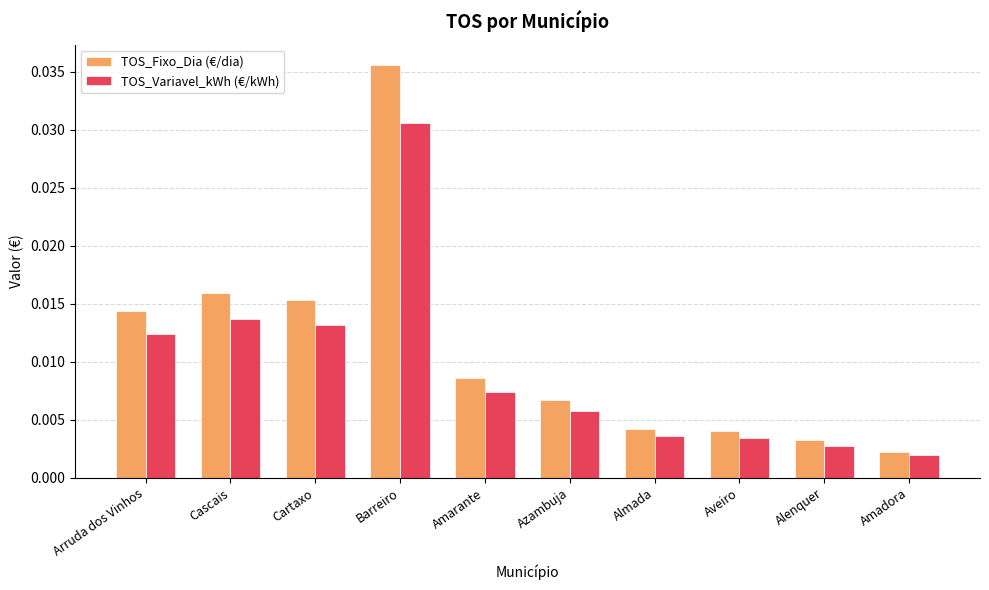

At which label is TOS_Fixo_Dia (€/dia) closest to 0?

Amadora